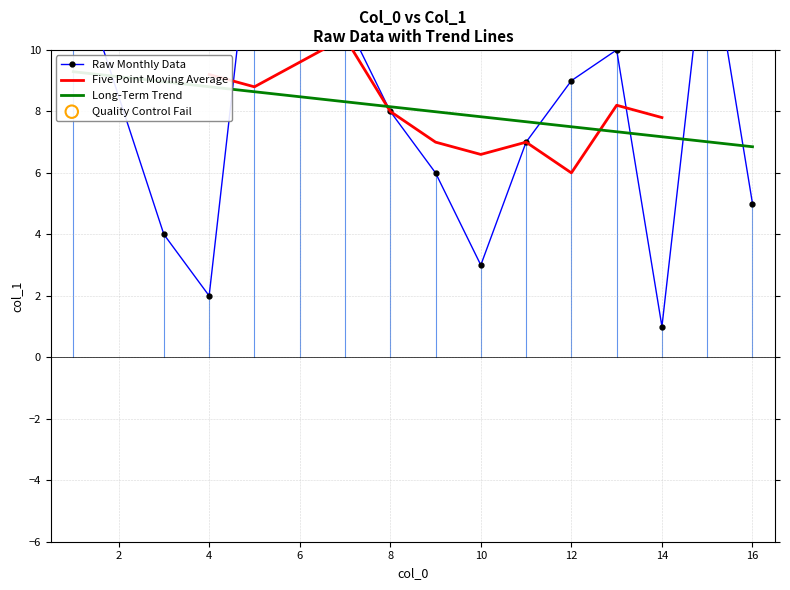

What is the ratio of the value at 6 to the value at 1?

1.0